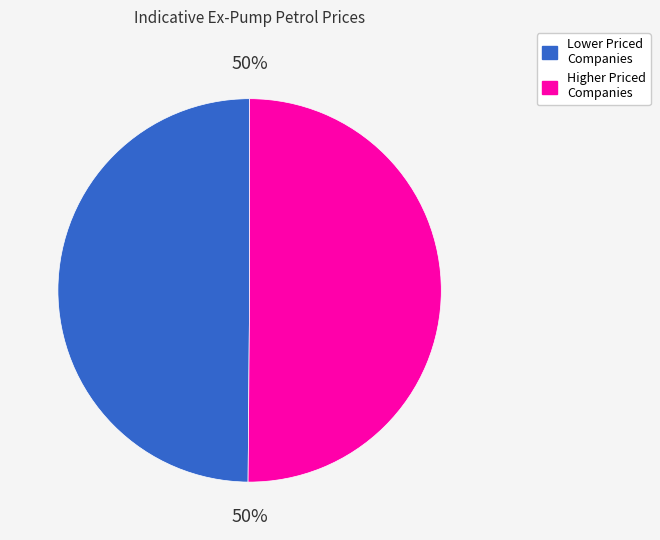

How many slices are in this pie chart?

2